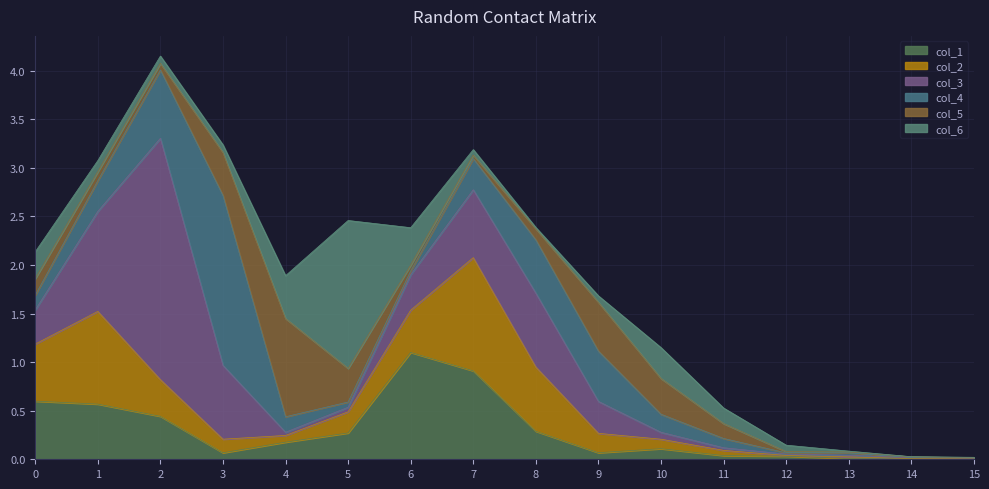

At which label is col_2 closest to 0?

14